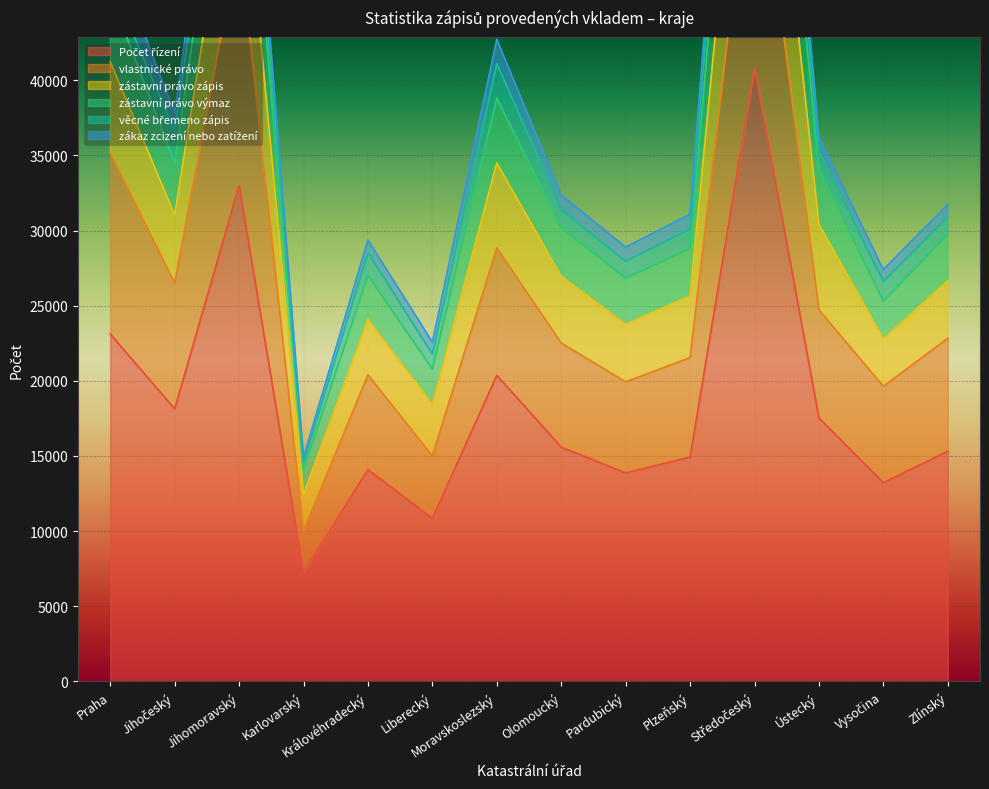

Where is zástavní právo výmaz nearest to the value 50160?

Praha